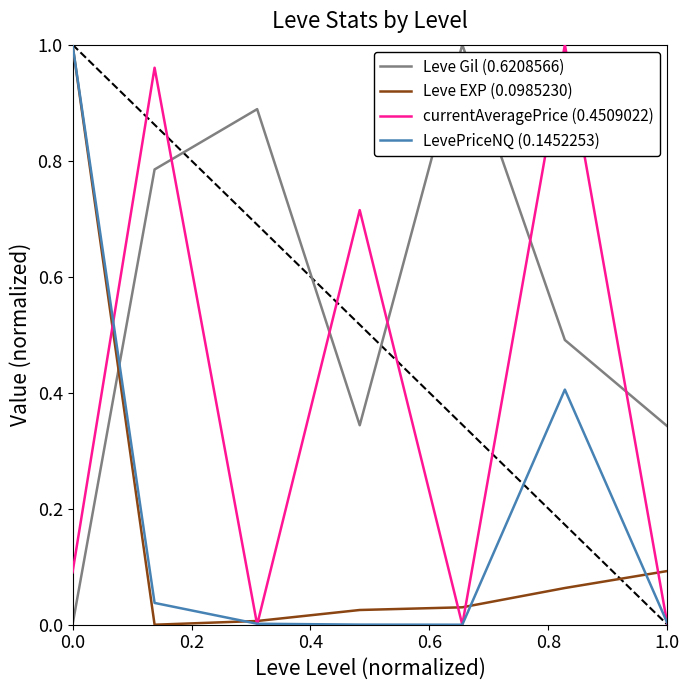

Which series has the largest total across all categories?

Leve Gil (0.6208566)